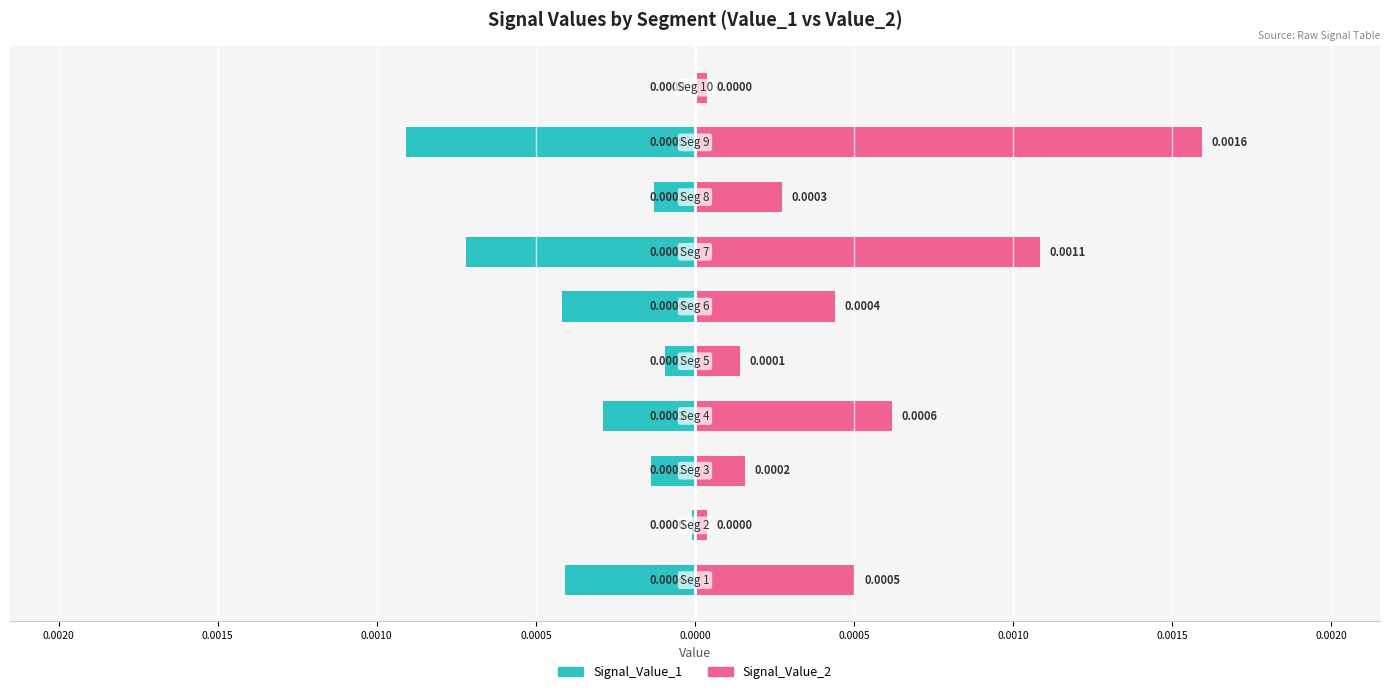

How many categories are shown in the chart?

10